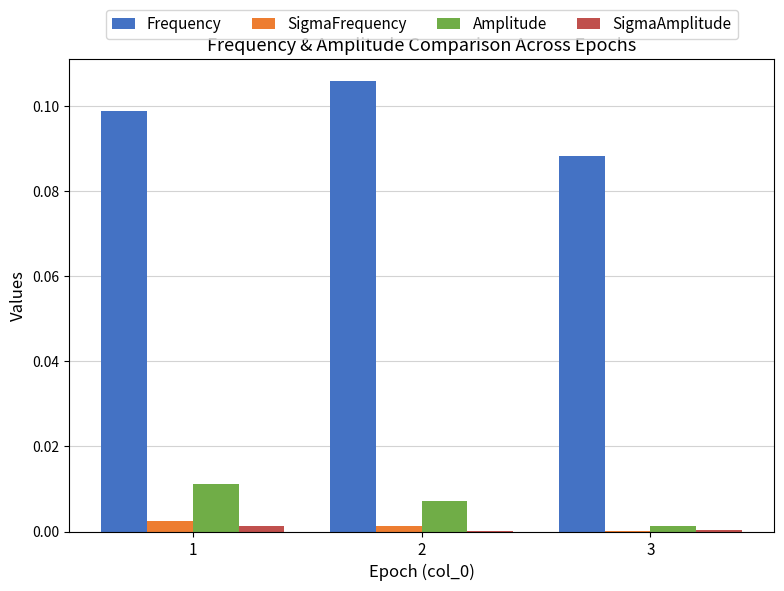

Which series has the largest total across all categories?

Frequency